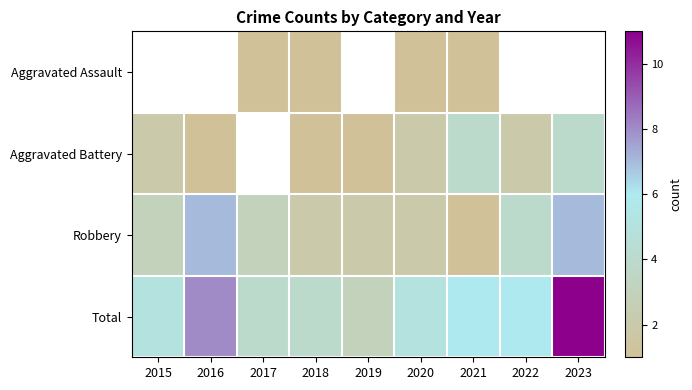

Is it true that Aggravated Battery equals 1.0 at 2019?

True